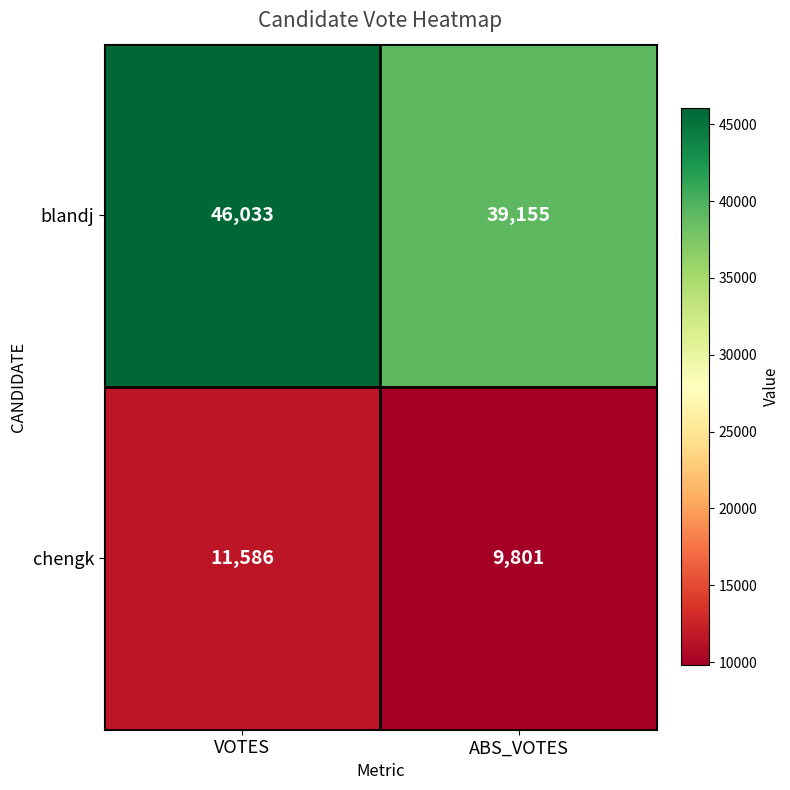

What is the spread (max minus min) of values at ABS_VOTES?

29354